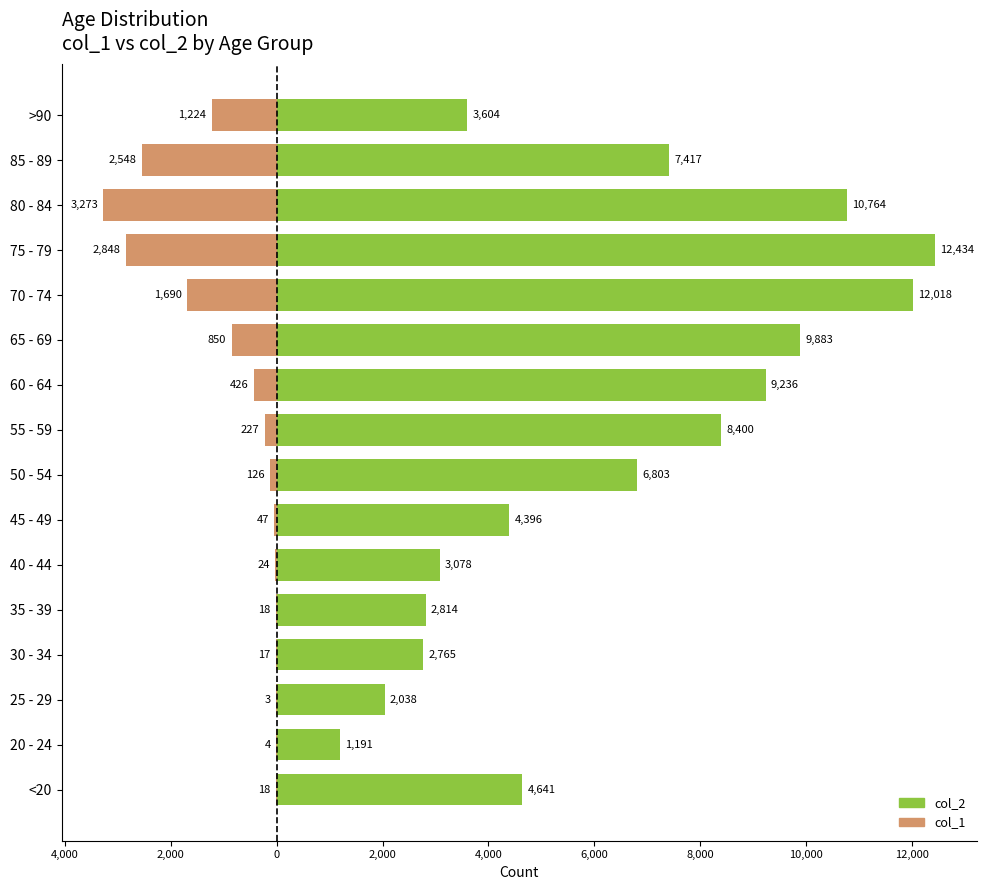

Which series has the largest range (max minus min)?

col_2